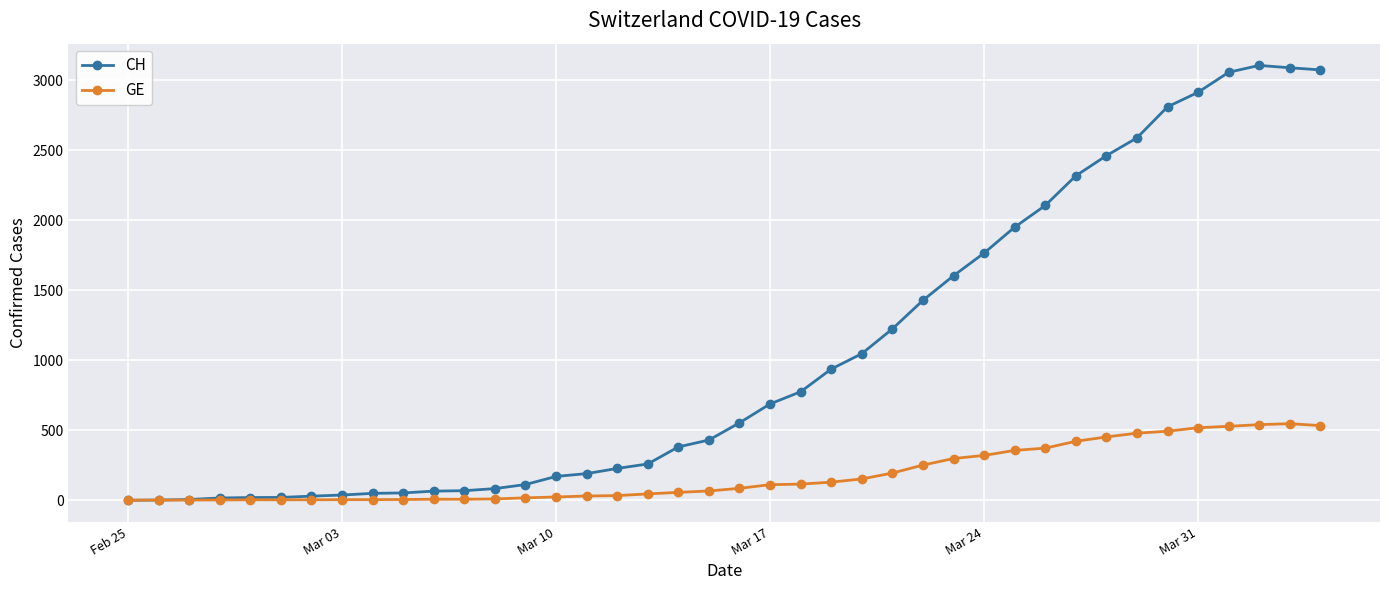

True or false: CH has more than 0 interior local peaks.

True